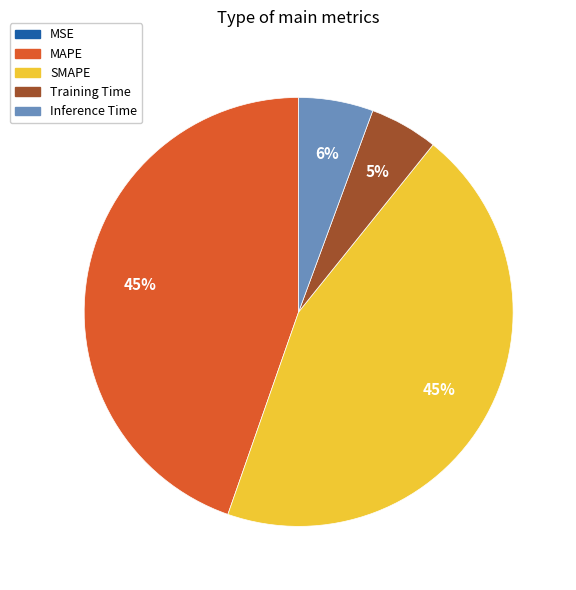

To the nearest percent, what is the difference between the largest and smallest slice percentages?

45%